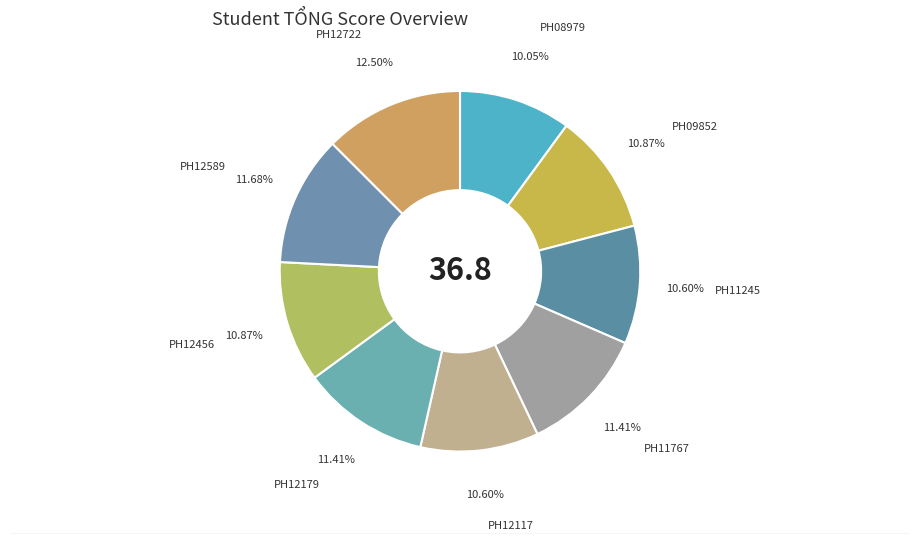

How many segments does this pie chart have?

9